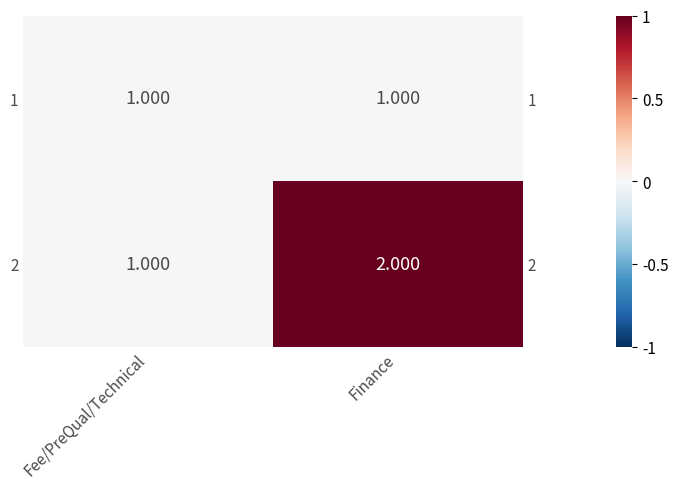

The value of 2 at Fee/PreQual/Technical is 0. True or false?

False